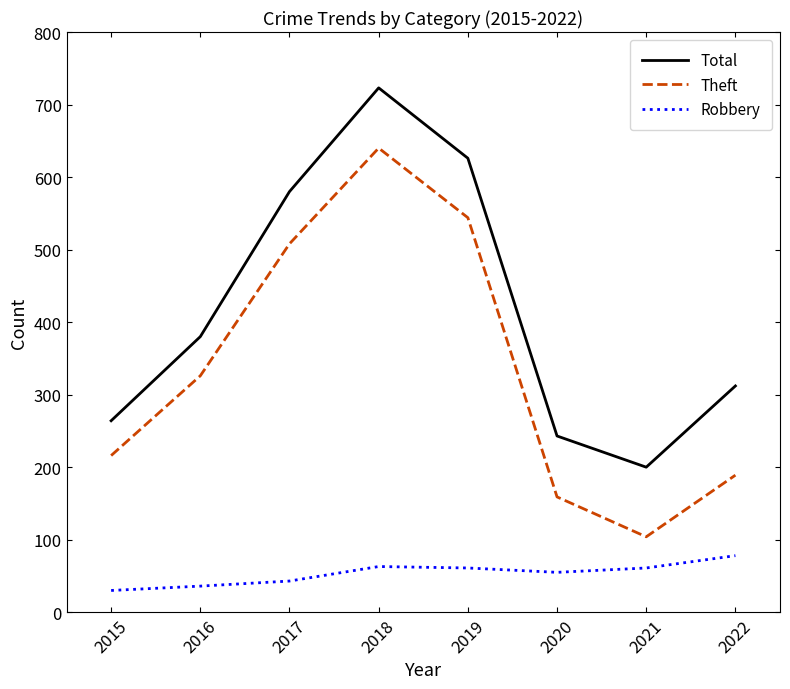

How many lines are shown in the chart?

3